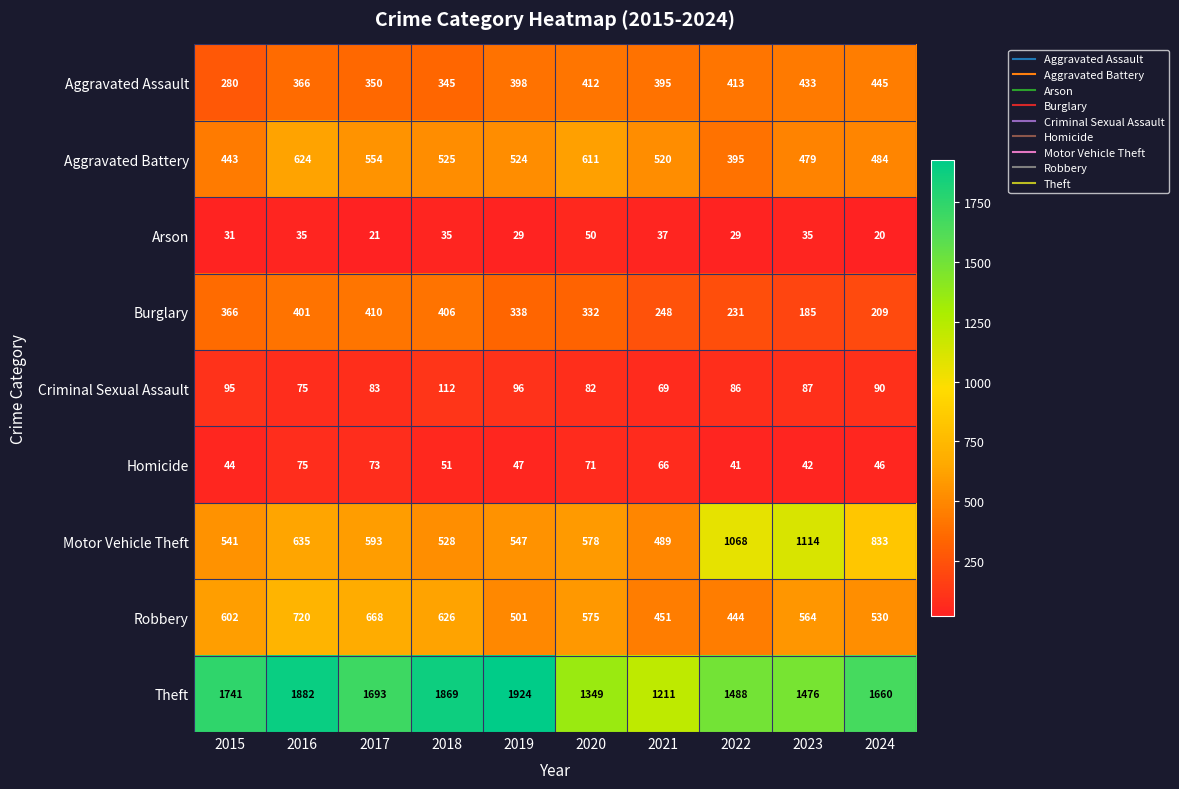

Which series has the largest range (max minus min)?

Theft